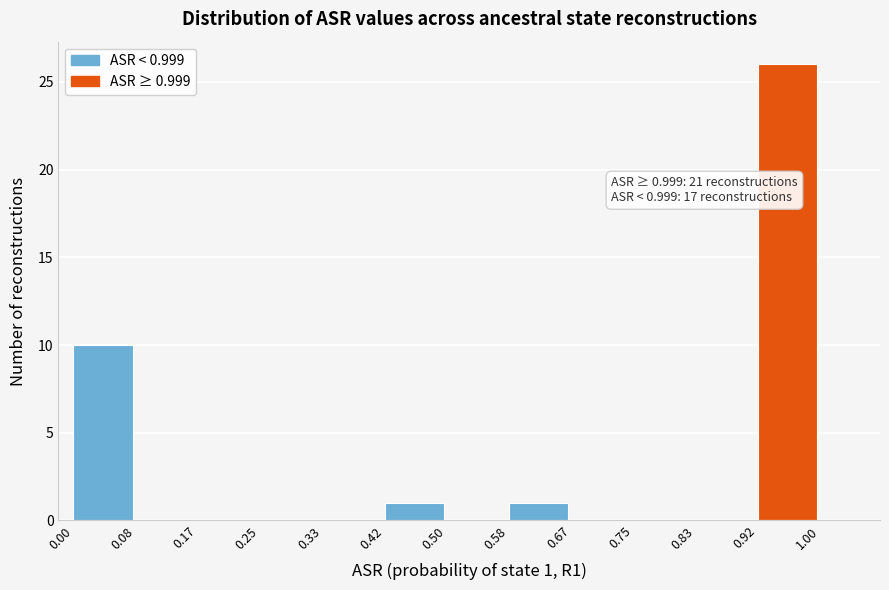

Which range on the x-axis has the tallest bar?

0.92 to 1.00